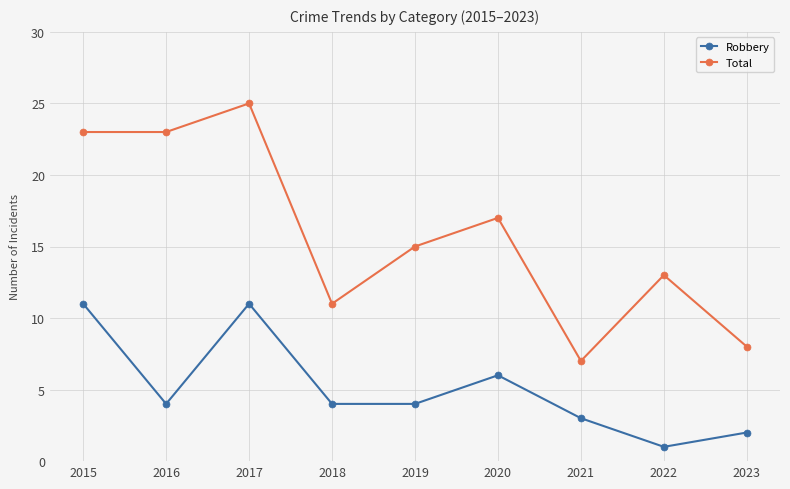

Reading left to right, list all the values displayed in this chart.

Robbery: 2015=11	2016=4	2017=11	2018=4	2019=4	2020=6	2021=3	2022=1	2023=2
Total: 2015=23	2016=23	2017=25	2018=11	2019=15	2020=17	2021=7	2022=13	2023=8